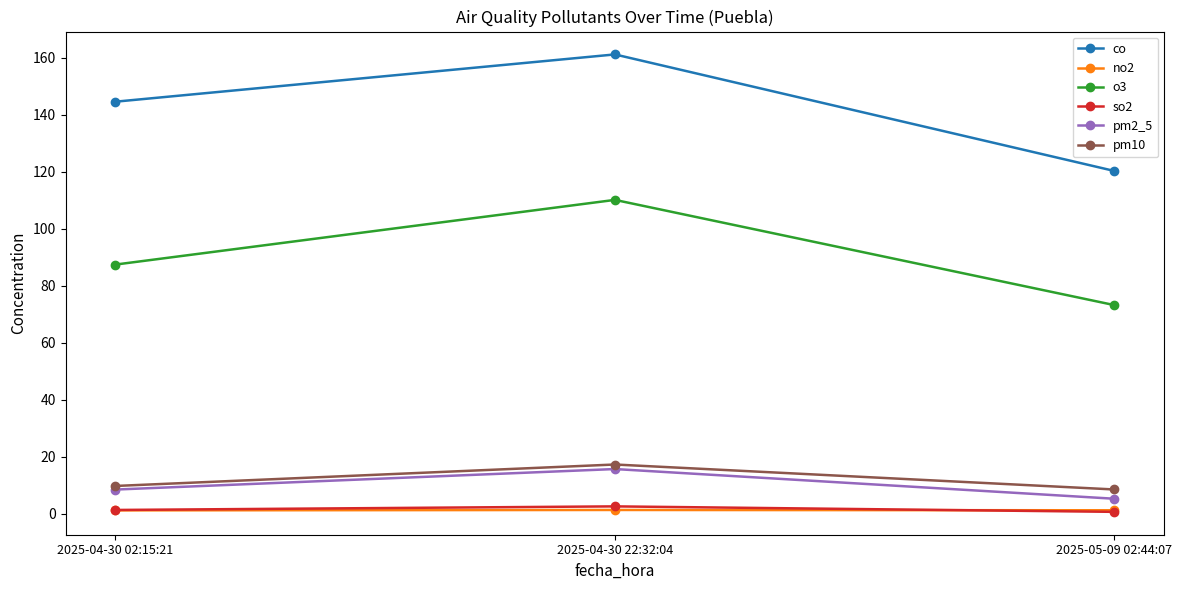

Which series has the widest spread of values?

co